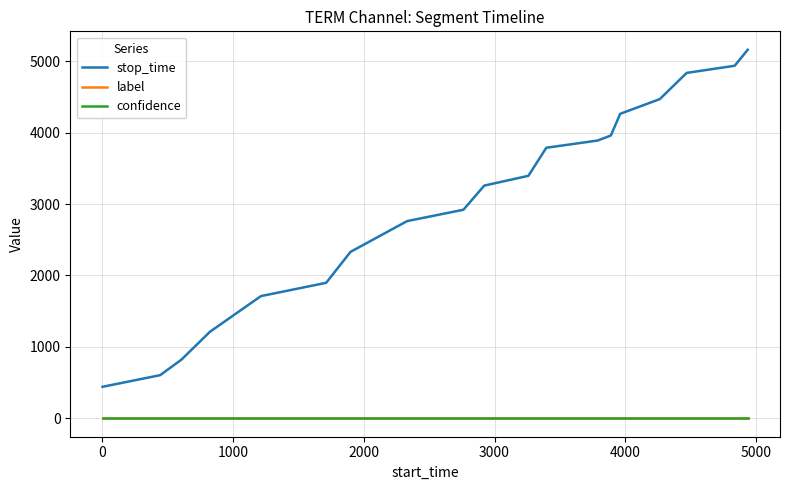

What is the maximum value shown in the chart?

5160.0